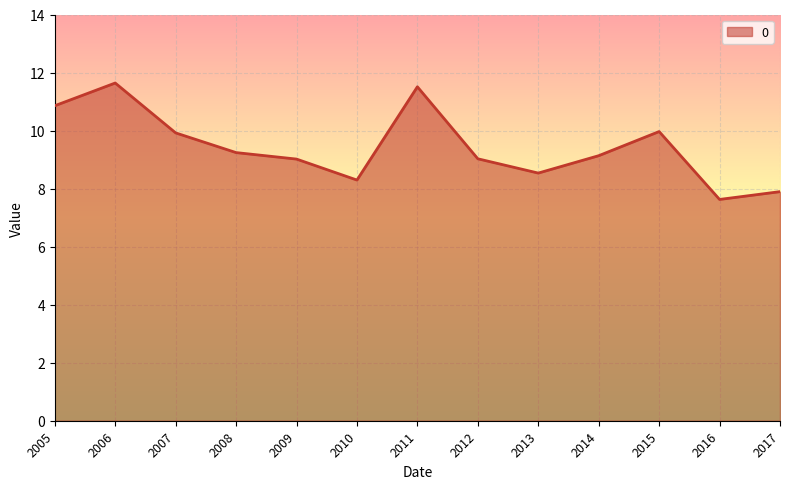

Approximately how many times larger is the value at 2009 compared to 2010?

1.1